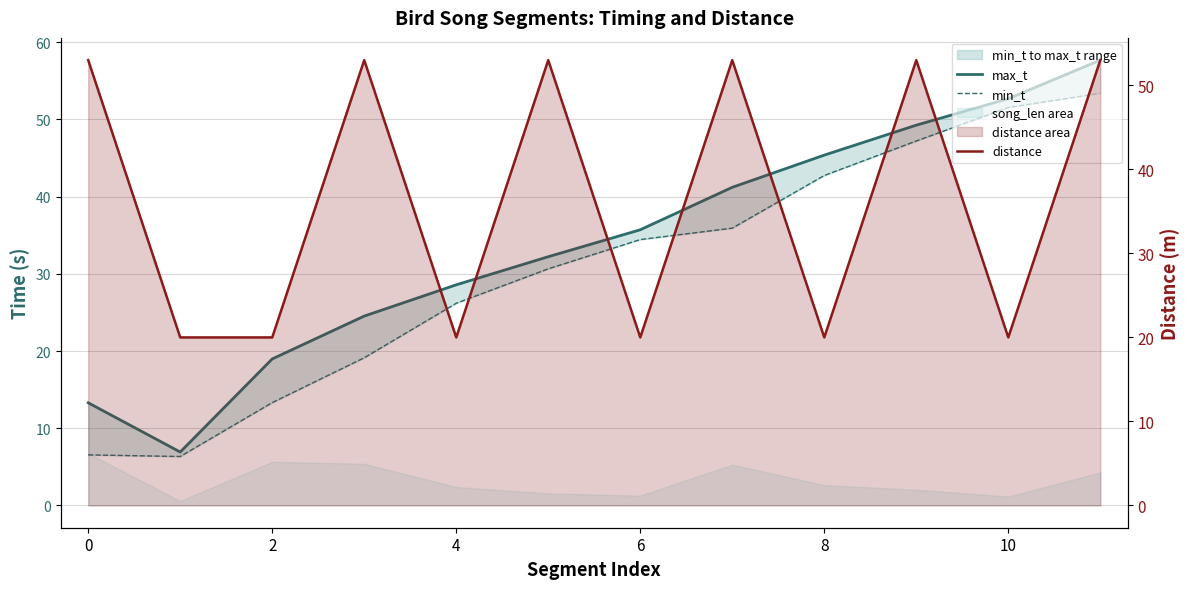

At how many categories does at least one series exceed 37?

8